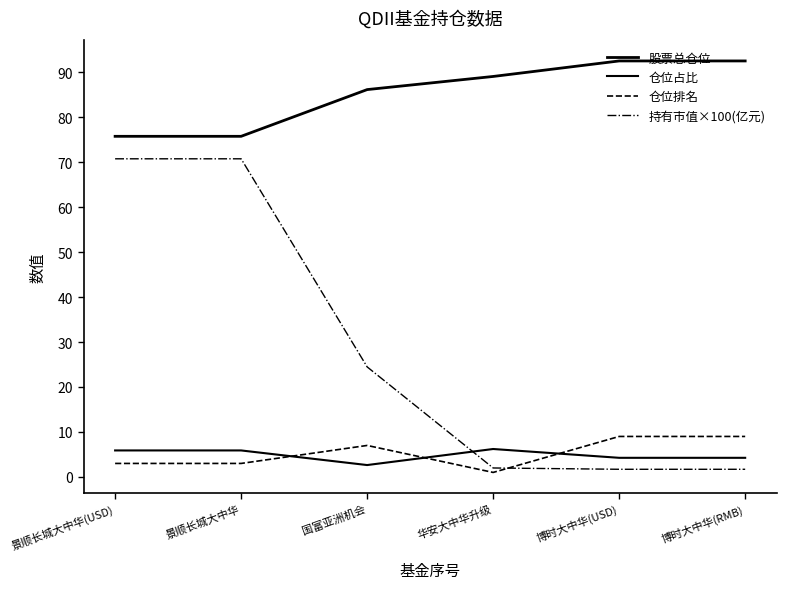

Reading left to right, transcribe all the data shown in this chart.

股票总仓位: 景顺长城大中华(USD)=75.7	景顺长城大中华=75.7	国富亚洲机会=86.1	华安大中华升级=89.0	博时大中华(USD)=92.5	博时大中华(RMB)=92.5
仓位占比: 景顺长城大中华(USD)=5.9	景顺长城大中华=5.9	国富亚洲机会=2.6	华安大中华升级=6.2	博时大中华(USD)=4.2	博时大中华(RMB)=4.2
仓位排名: 景顺长城大中华(USD)=3.0	景顺长城大中华=3.0	国富亚洲机会=7.0	华安大中华升级=1.0	博时大中华(USD)=9.0	博时大中华(RMB)=9.0
持有市值×100(亿元): 景顺长城大中华(USD)=70.7	景顺长城大中华=70.7	国富亚洲机会=24.5	华安大中华升级=2.0	博时大中华(USD)=1.7	博时大中华(RMB)=1.7